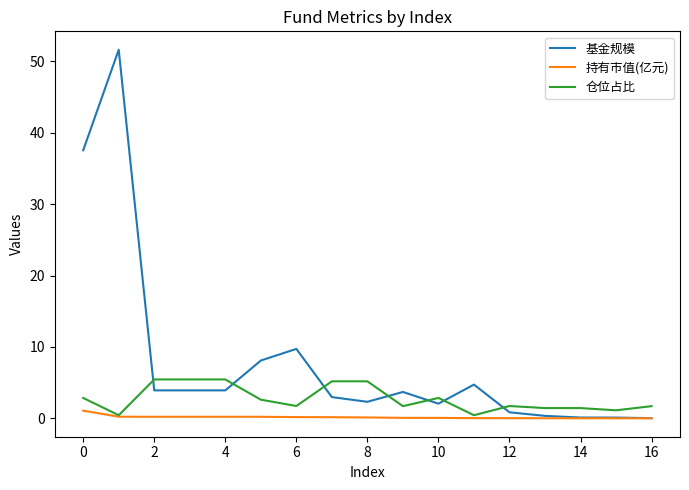

True or false: 基金规模 and 仓位占比 intersect in this chart.

True